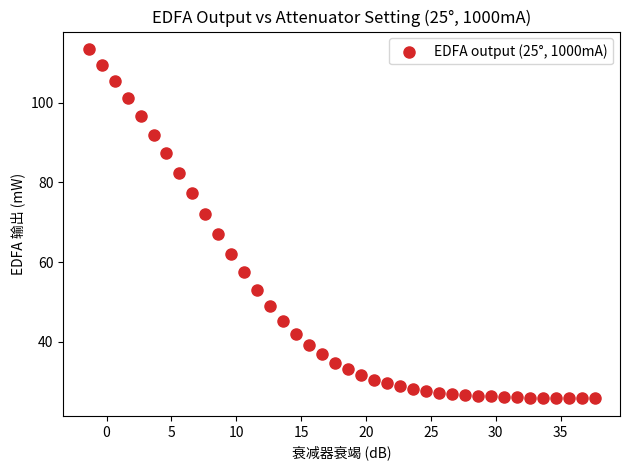

What is the range of X values (max minus min)?

39.0